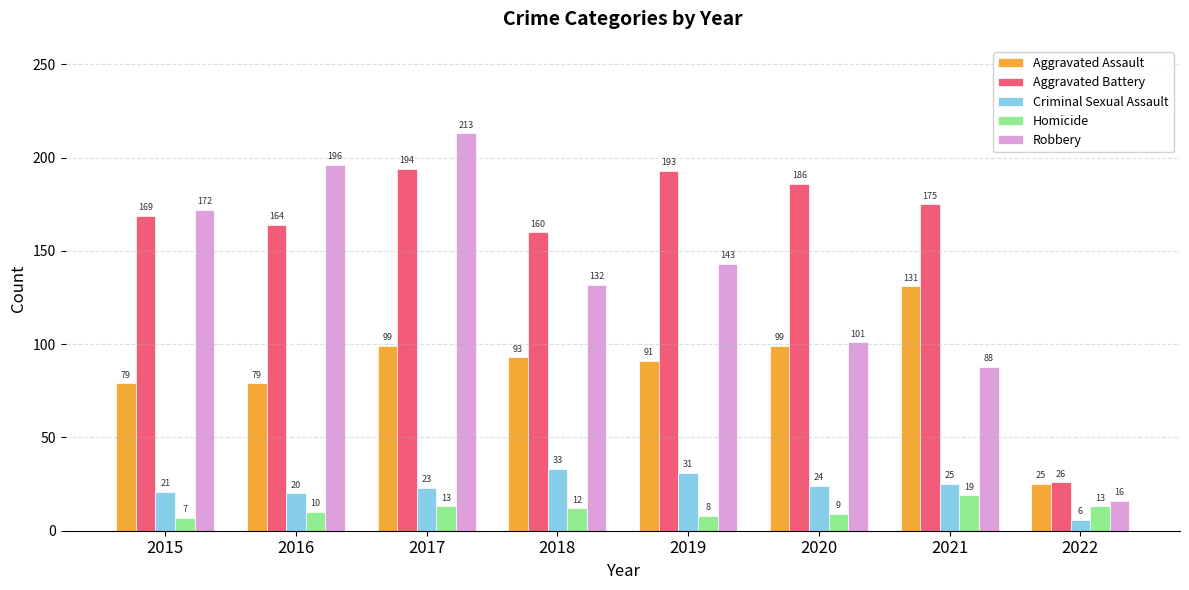

What is the value of the Homicide bar at the 1st from the left?

7